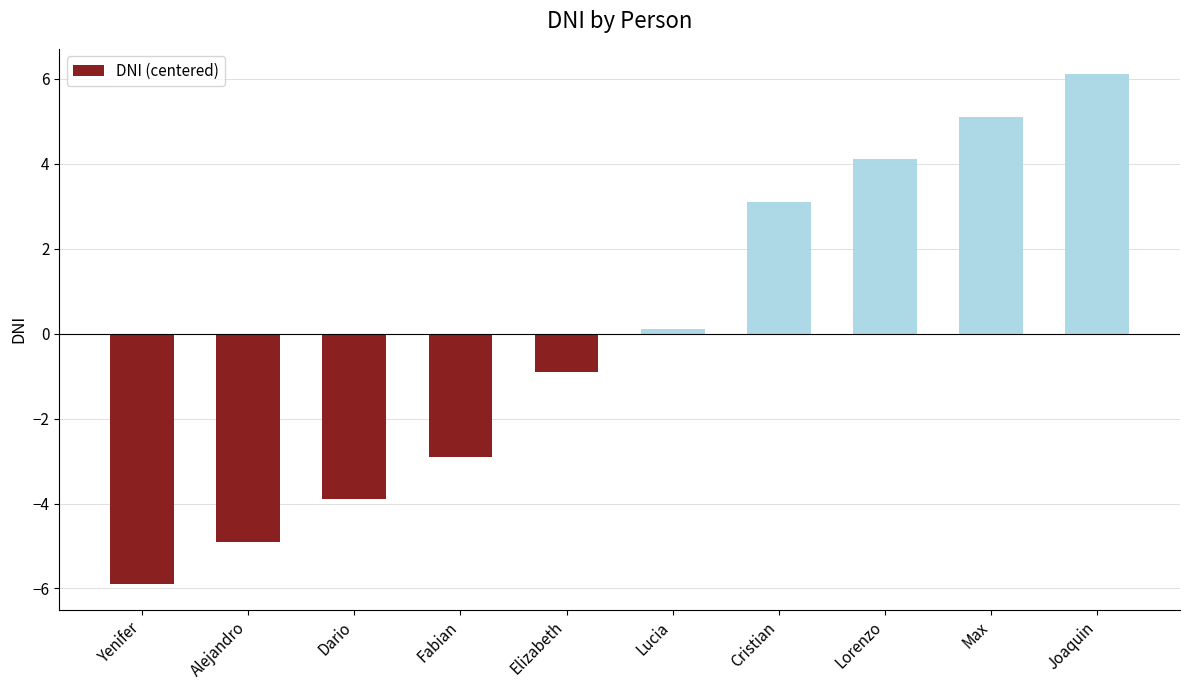

Reading right to left, transcribe all the data shown in this chart.

Joaquin=6.1	Max=5.1	Lorenzo=4.1	Cristian=3.1	Lucia=0.1	Elizabeth=-0.9	Fabian=-2.9	Dario=-3.9	Alejandro=-4.9	Yenifer=-5.9